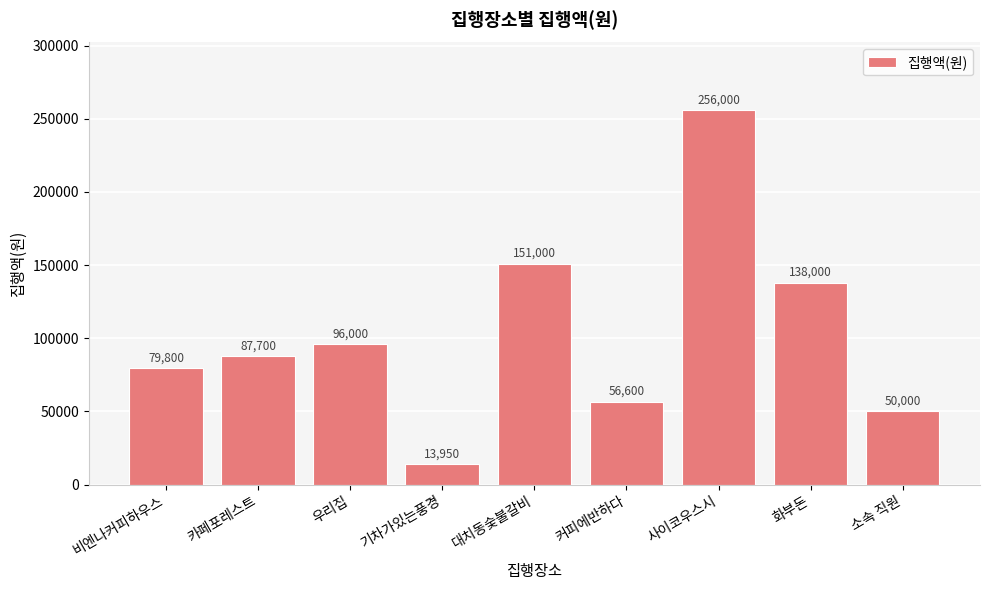

Approximately how many times larger is the value at 우리집 compared to 소속 직원?

1.9